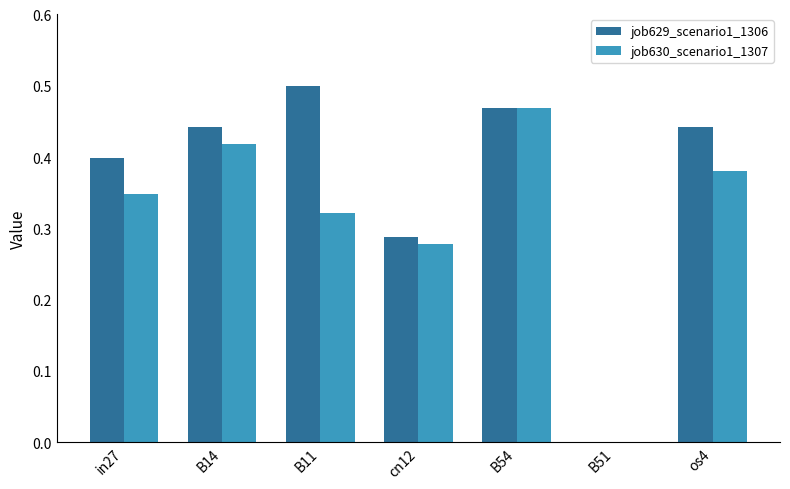

Which category has the highest value in the job629_scenario1_1306 series?

B11